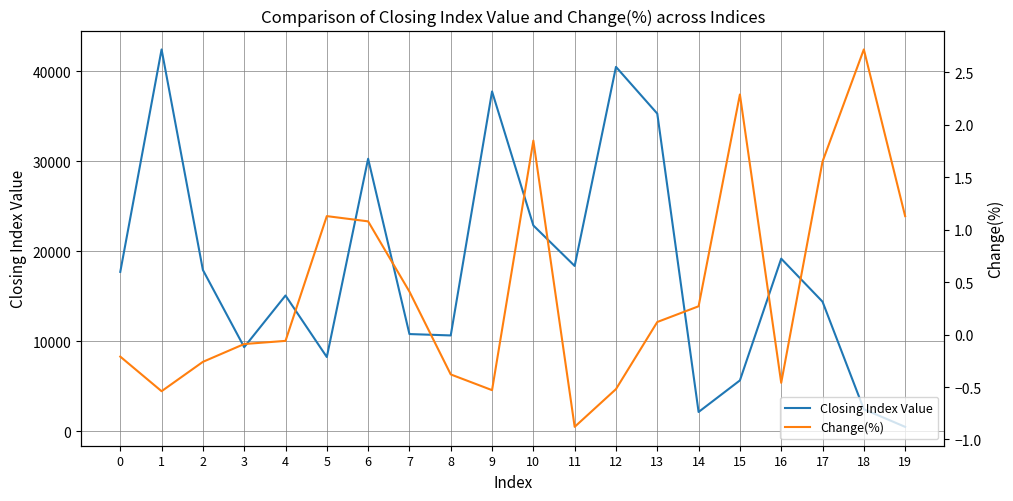

What is the minimum value shown in the chart?

-0.9